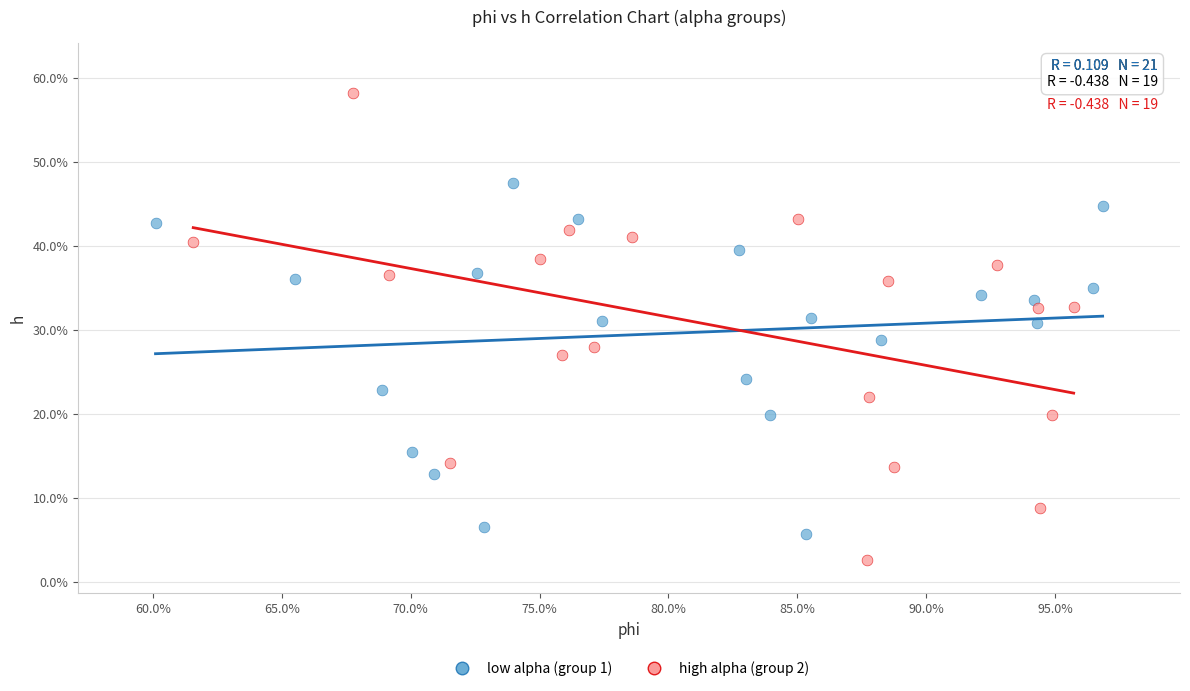

Which series contains the lowest Y value?

high alpha (group 2)